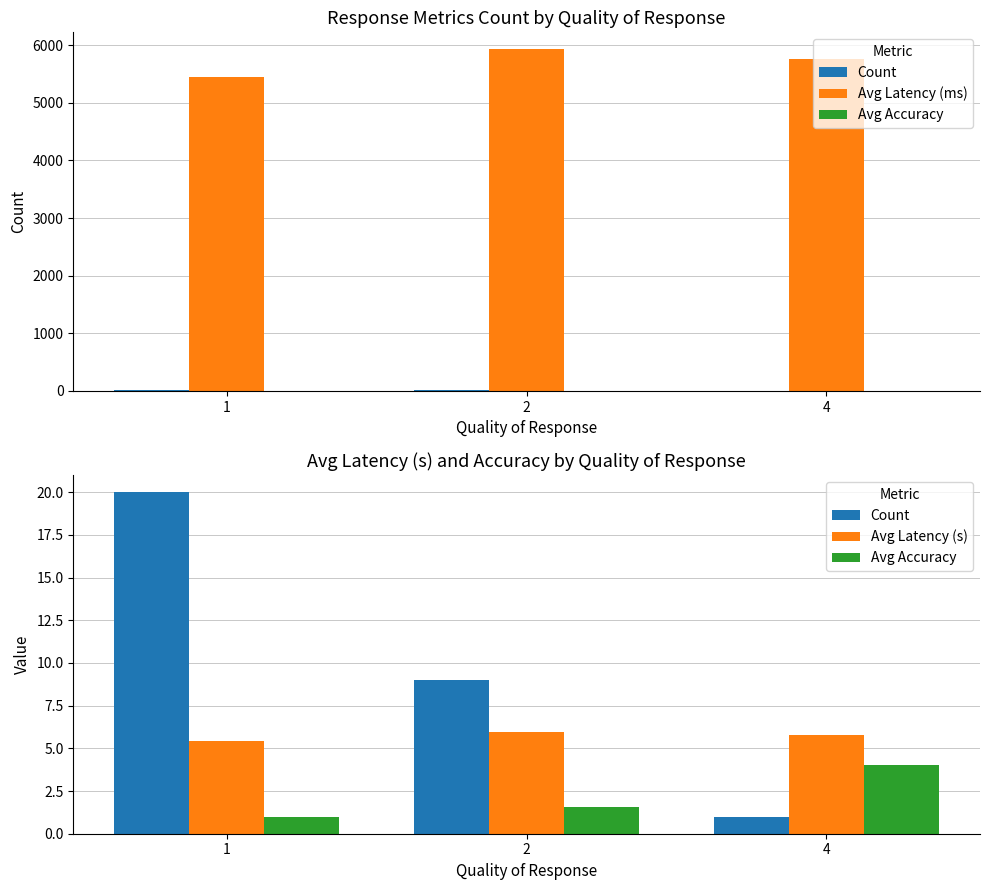

Reading left to right, list all the values displayed in this chart.

Count: 1=20.0	2=9.0	4=1.0
Avg Latency (ms): 1=5451.0	2=5928.8	4=5764.5
Avg Accuracy: 1=1.0	2=1.6	4=4.0
Avg Latency (s): 1=5.5	2=5.9	4=5.8